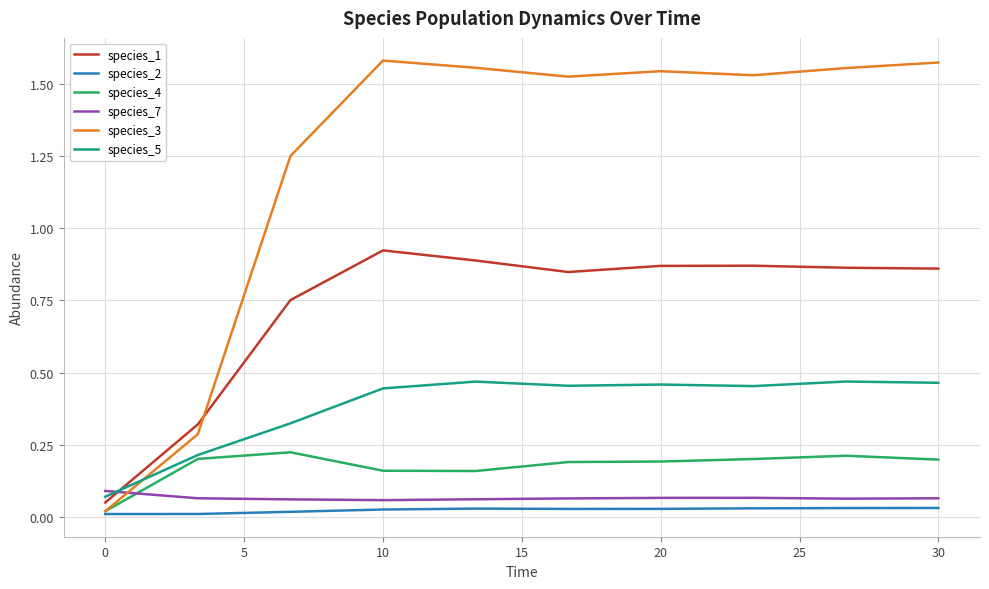

How many intersections are there between species_1 and species_5?

1